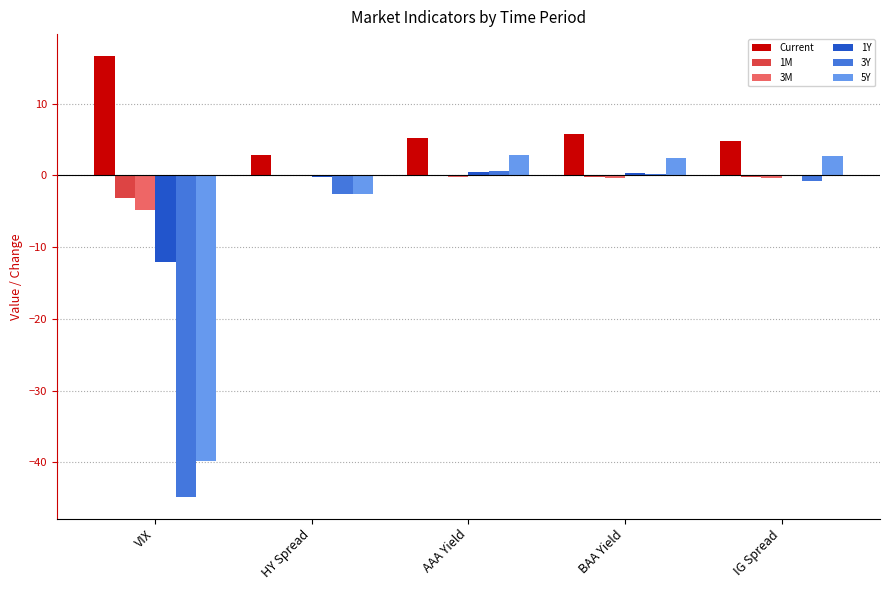

Is the value of 1M at VIX greater than the value of 5Y at VIX?

Yes